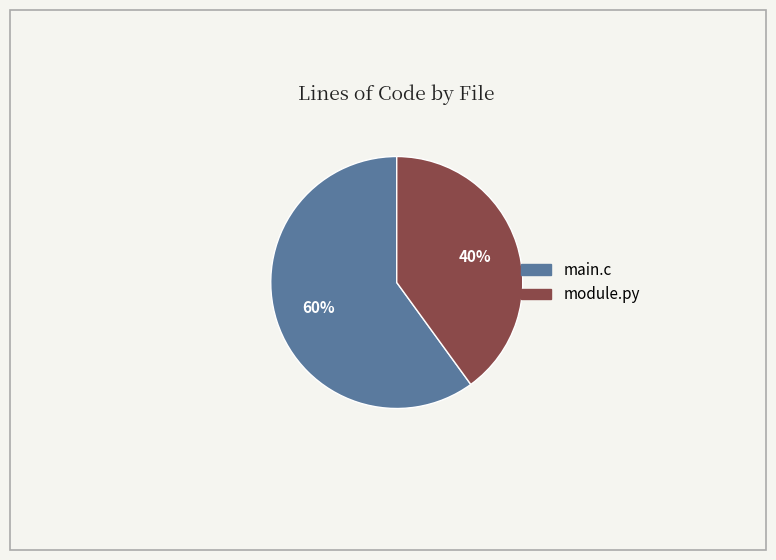

To the nearest percent, what is the difference between the main.c and module.py slice percentages?

20%